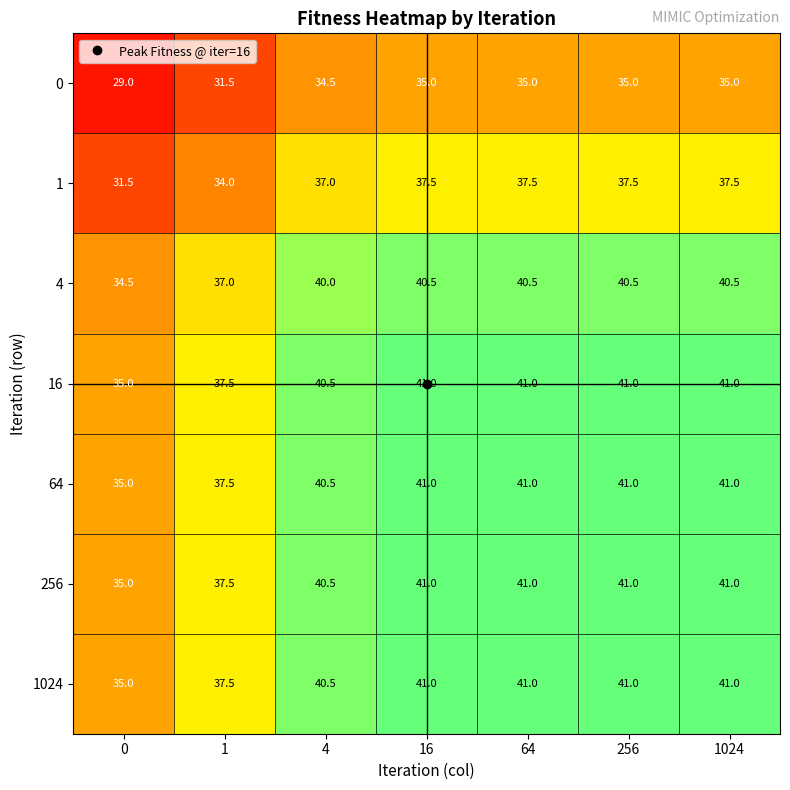

What is the spread (max minus min) of values at 4?

6.0